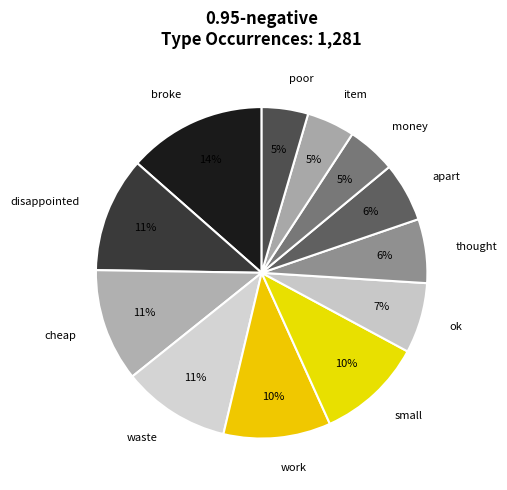

To the nearest percent, what is the difference between the largest and smallest slice percentages?

9%